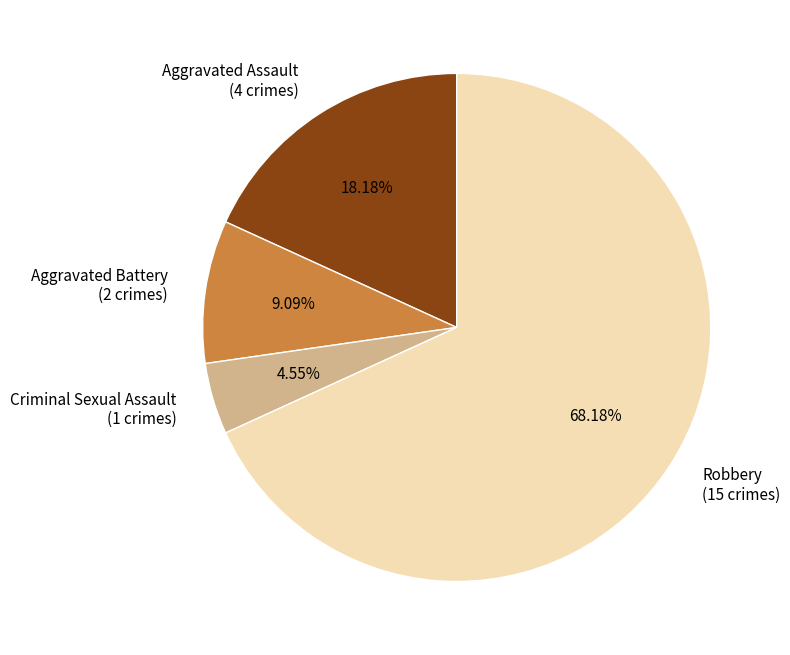

Which category has the smallest portion of the pie?

Criminal Sexual Assault